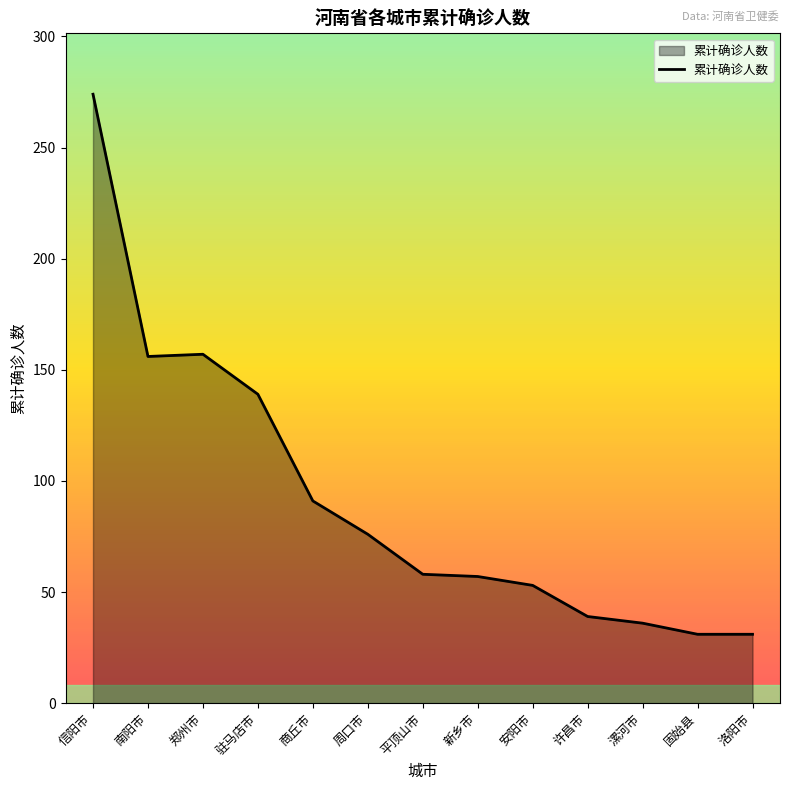

Approximately how many times larger is the value at 商丘市 compared to 信阳市?

0.3